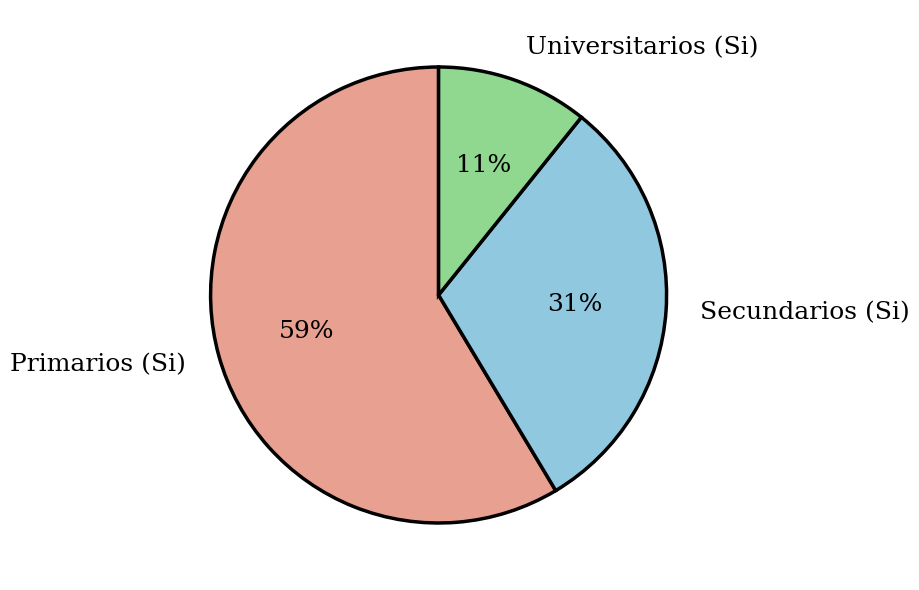

How many slices are in this pie chart?

3